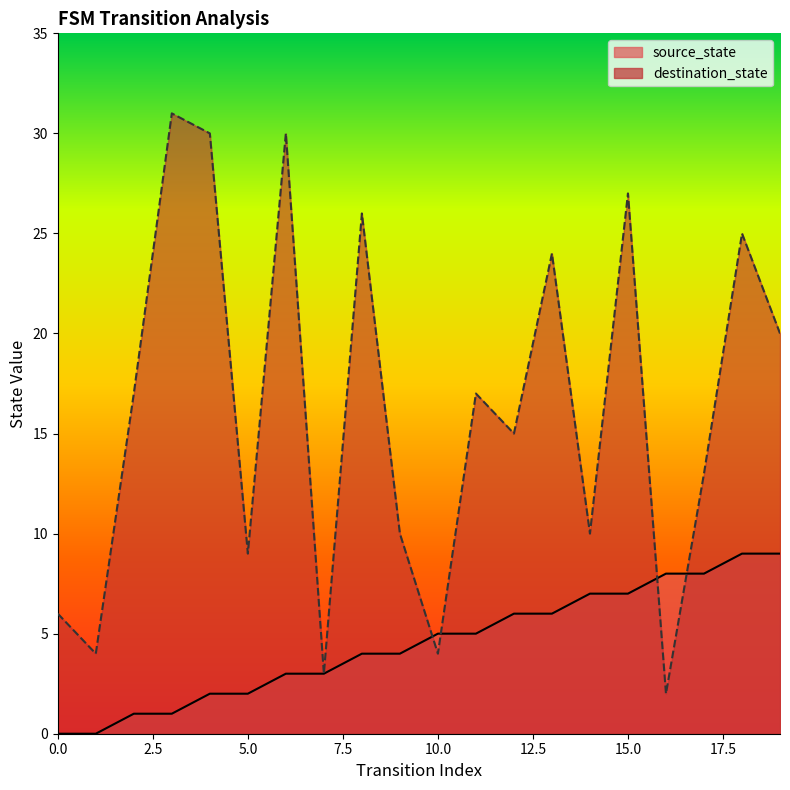

Between 10 and 18, which series saw the biggest shift?

destination_state